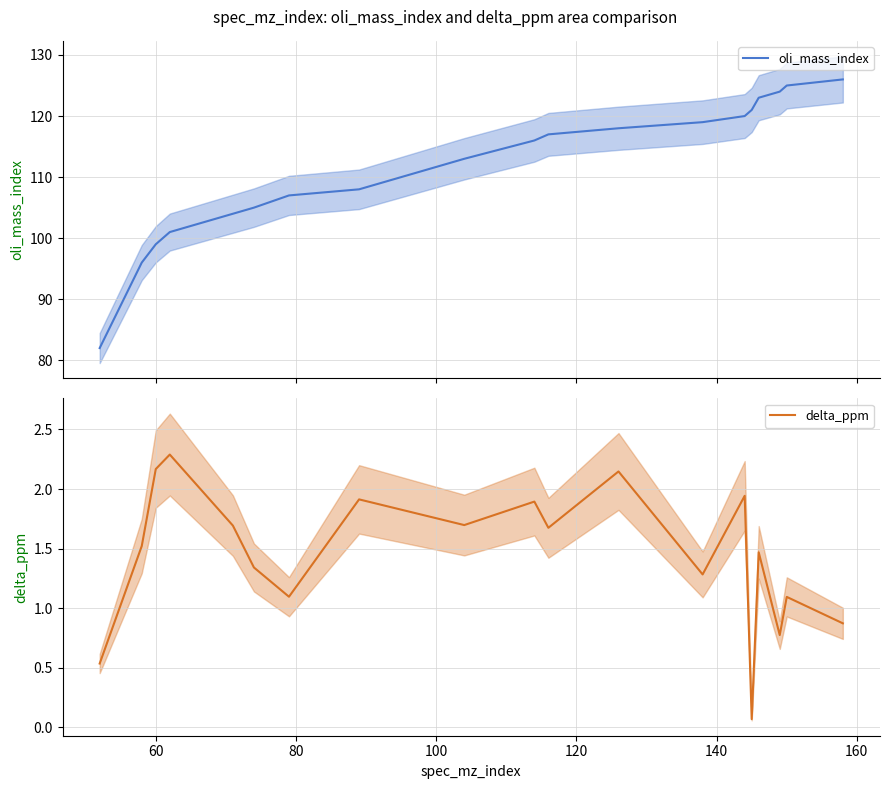

What are all the series names shown in the legend?

oli_mass_index, delta_ppm